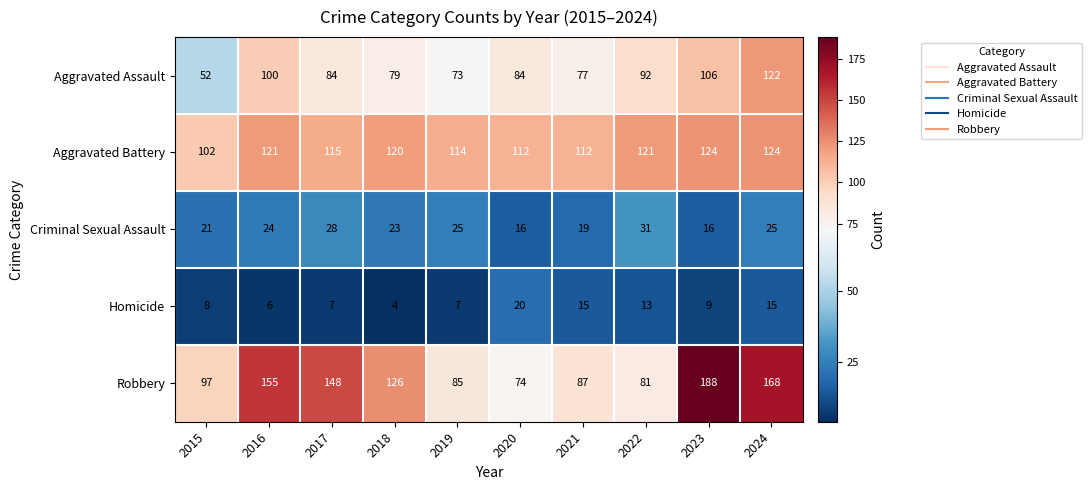

Which label corresponds to the largest value in the chart?

2023